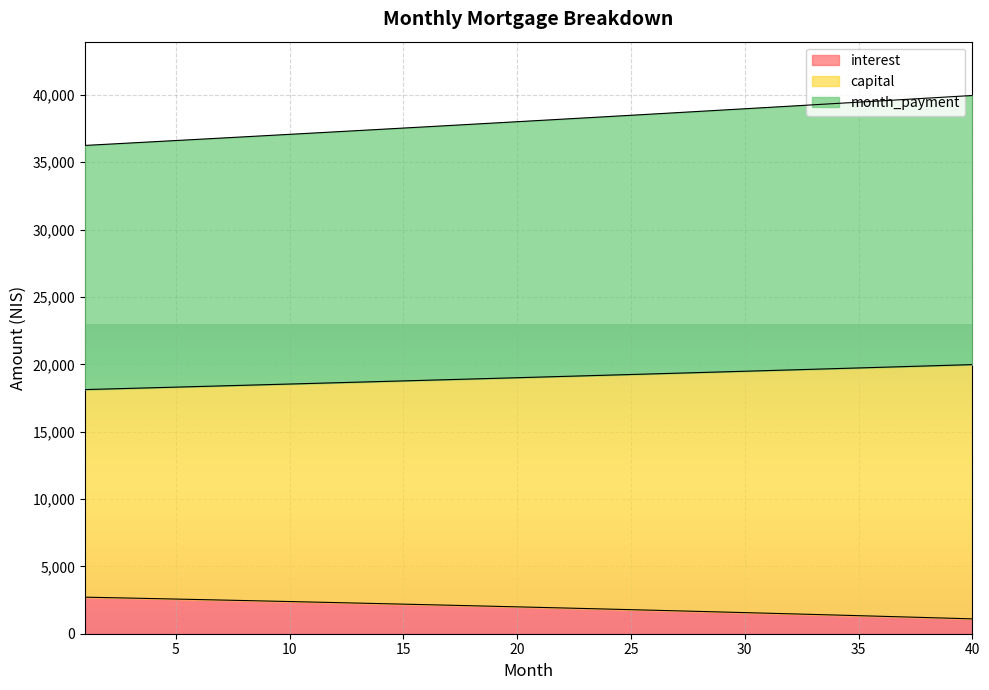

What is the difference between the maximum and minimum values in the interest series?

1612.0